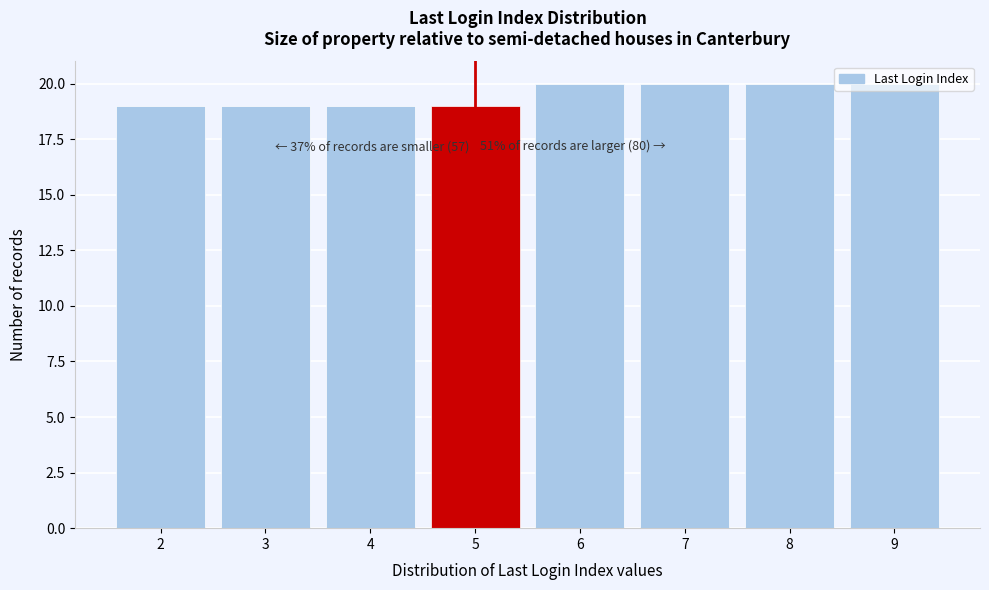

What is the greatest value displayed?

20